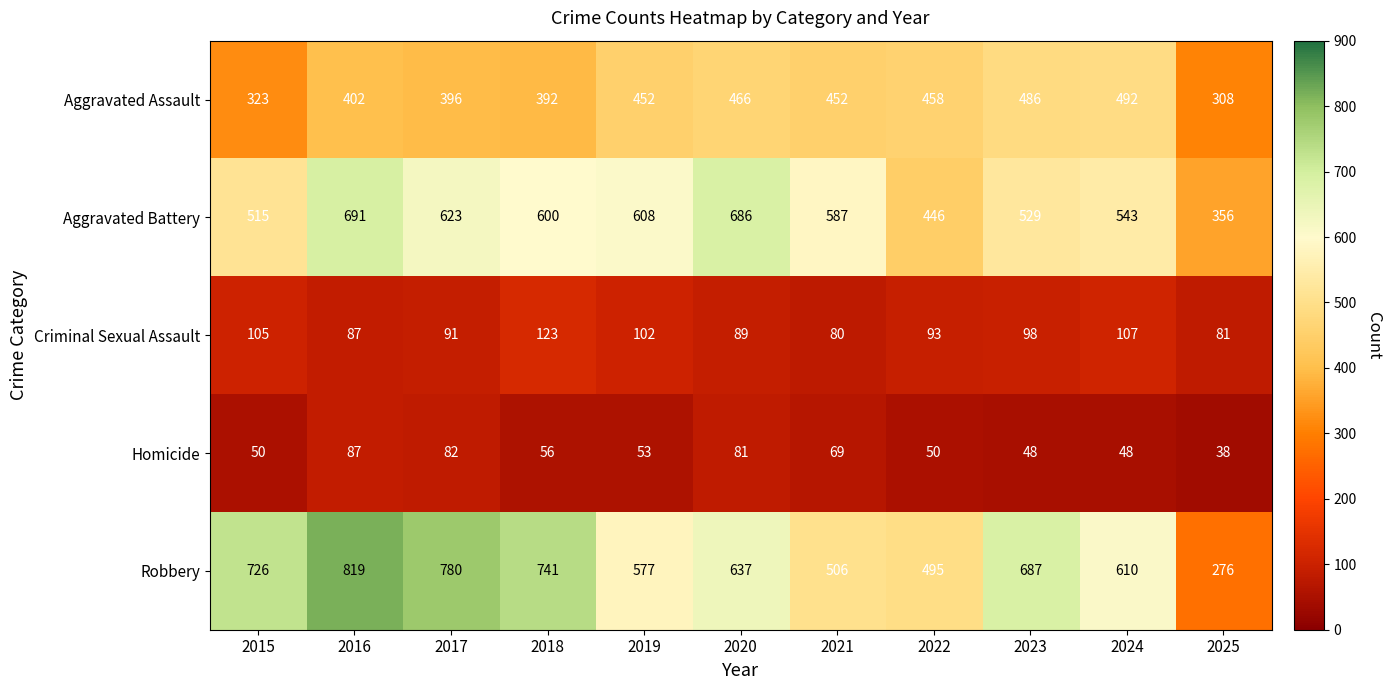

What is the total value across all series at 2021?

1694